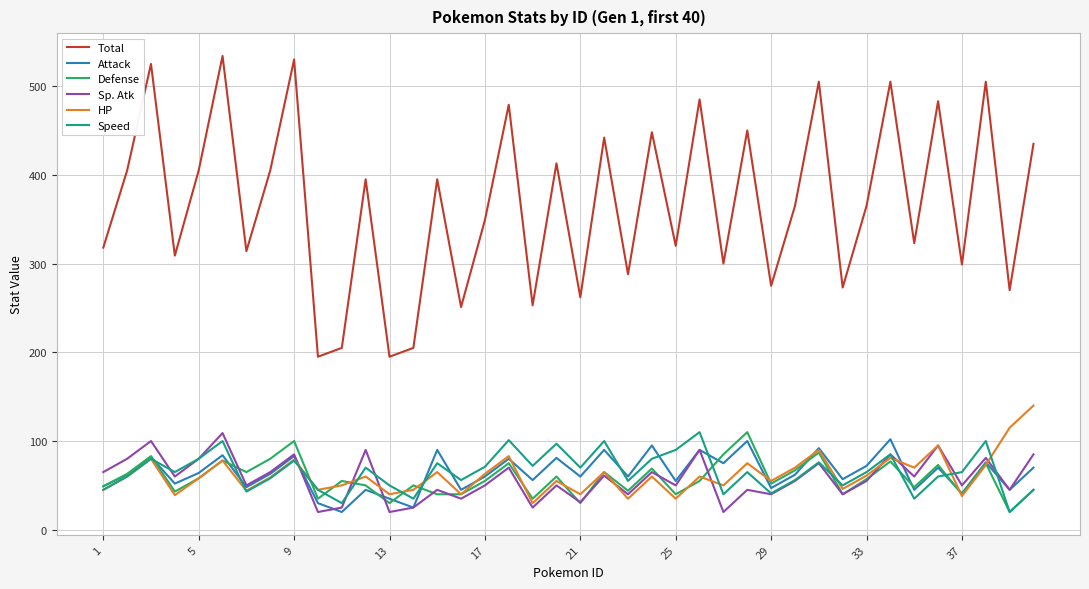

What is the sum of all Attack values?

2558